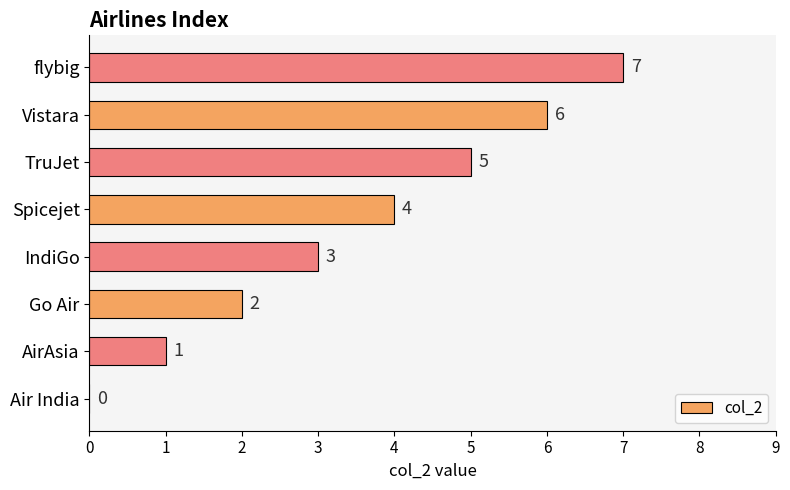

Which has a higher value, Vistara or Spicejet?

Vistara